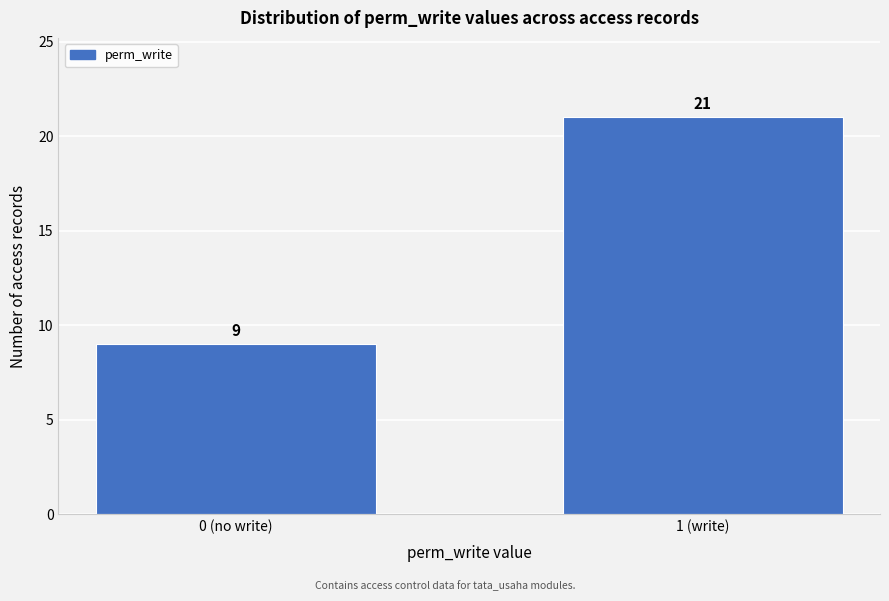

Reading left to right, list all the values displayed in this chart.

0 (no write)=9	1 (write)=21